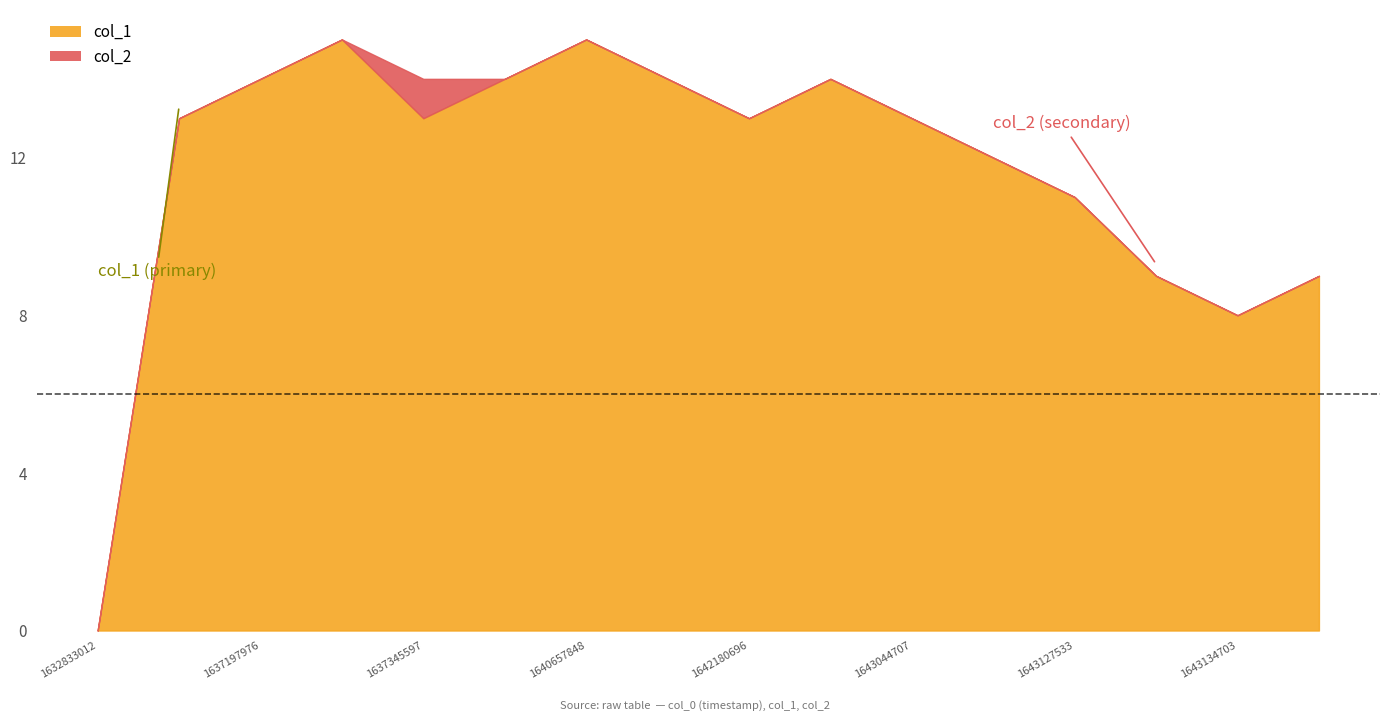

At which label is the value closest to 7?

1643134703